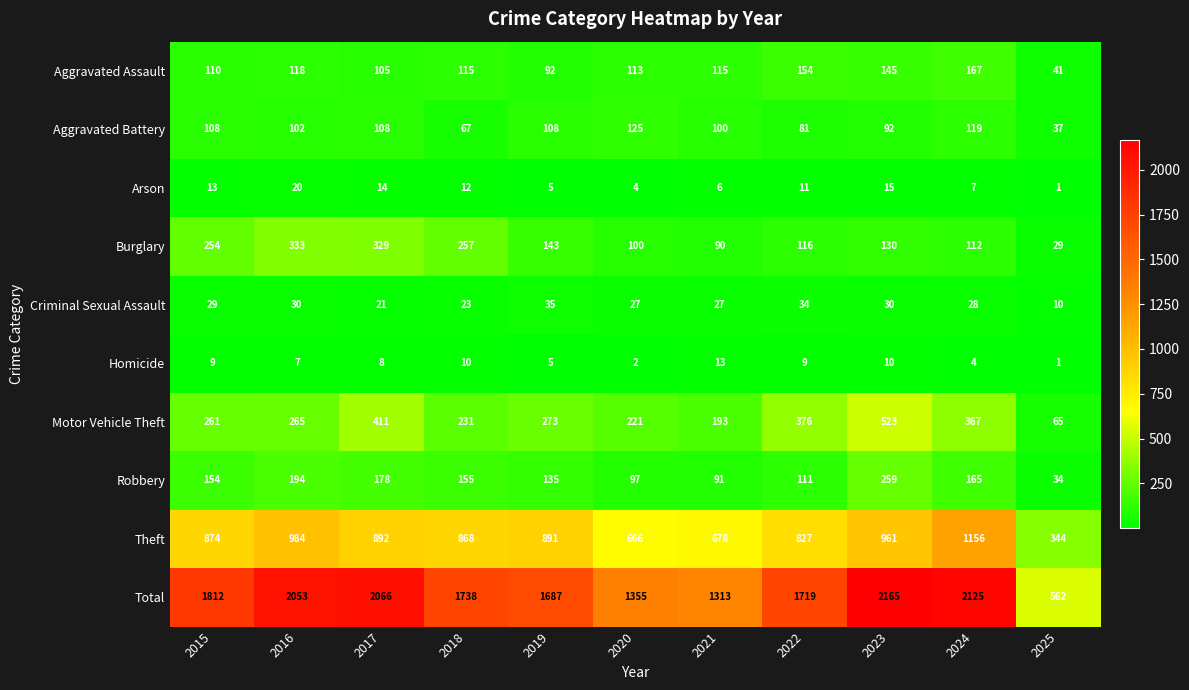

What is the total value across all series at 2016?

4106